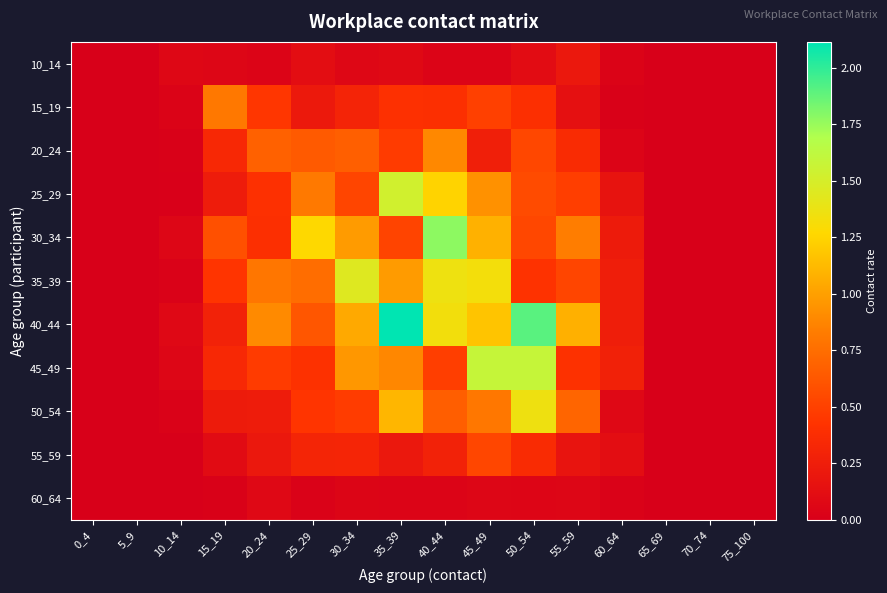

What is the difference between the highest and lowest values at 15_19?

0.8